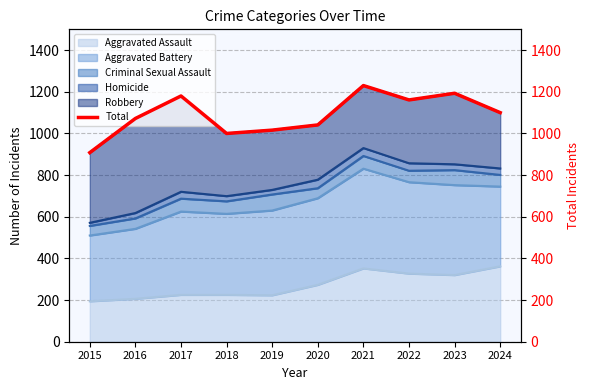

What is the sum of the values at 2023 and 2018?

2193